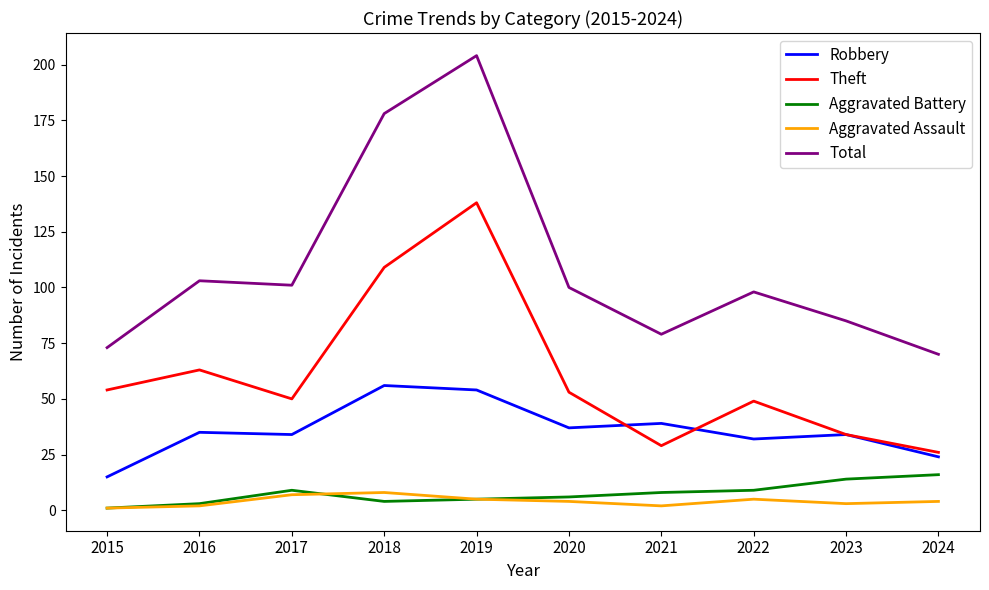

At how many categories does at least one series exceed 174?

2